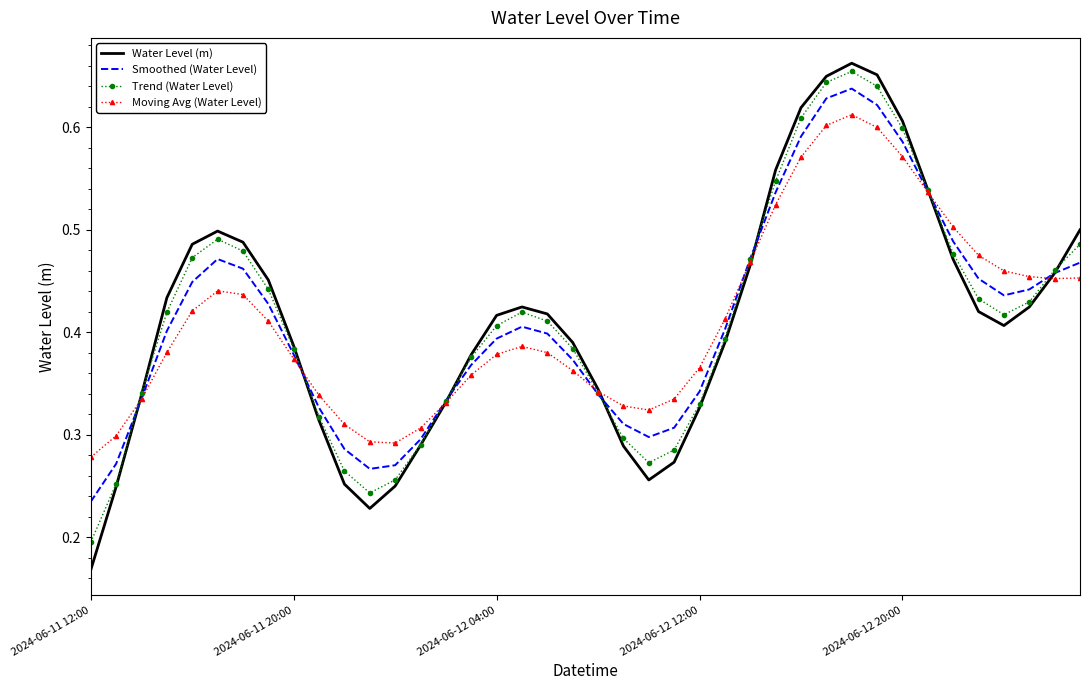

Which series has the widest spread of values?

Water Level (m)